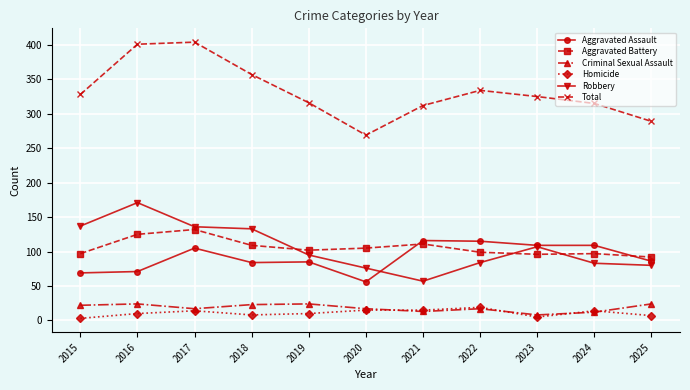

What is the maximum value for Criminal Sexual Assault?

24